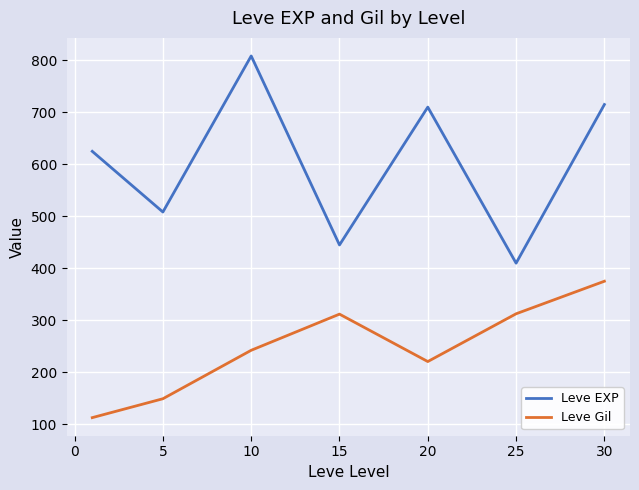

What is the minimum value for Leve EXP?

410.0